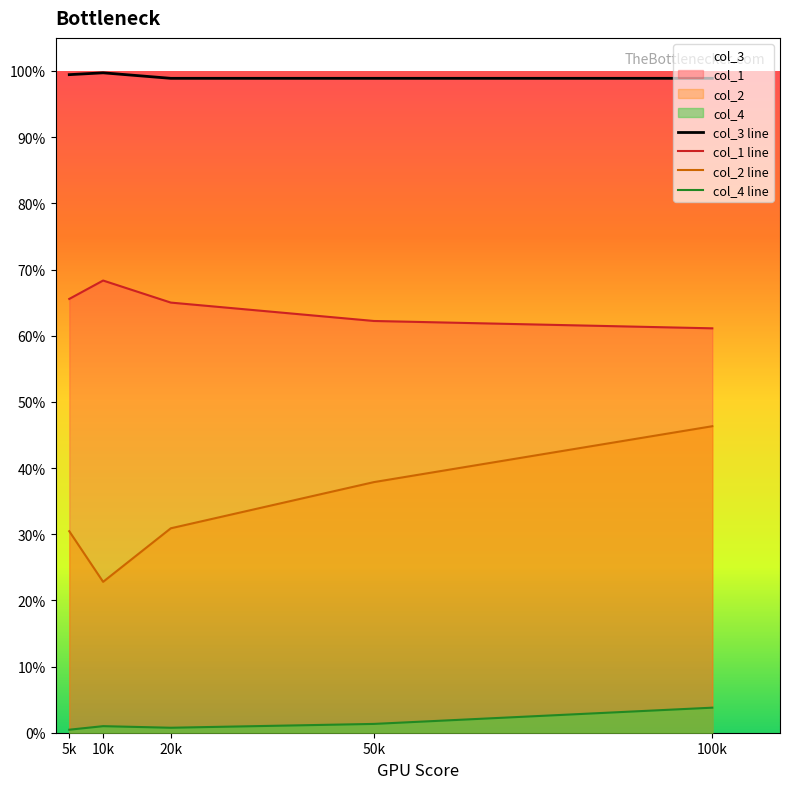

What is the sum of the col_1 line values at 10k and 5k?

1.3